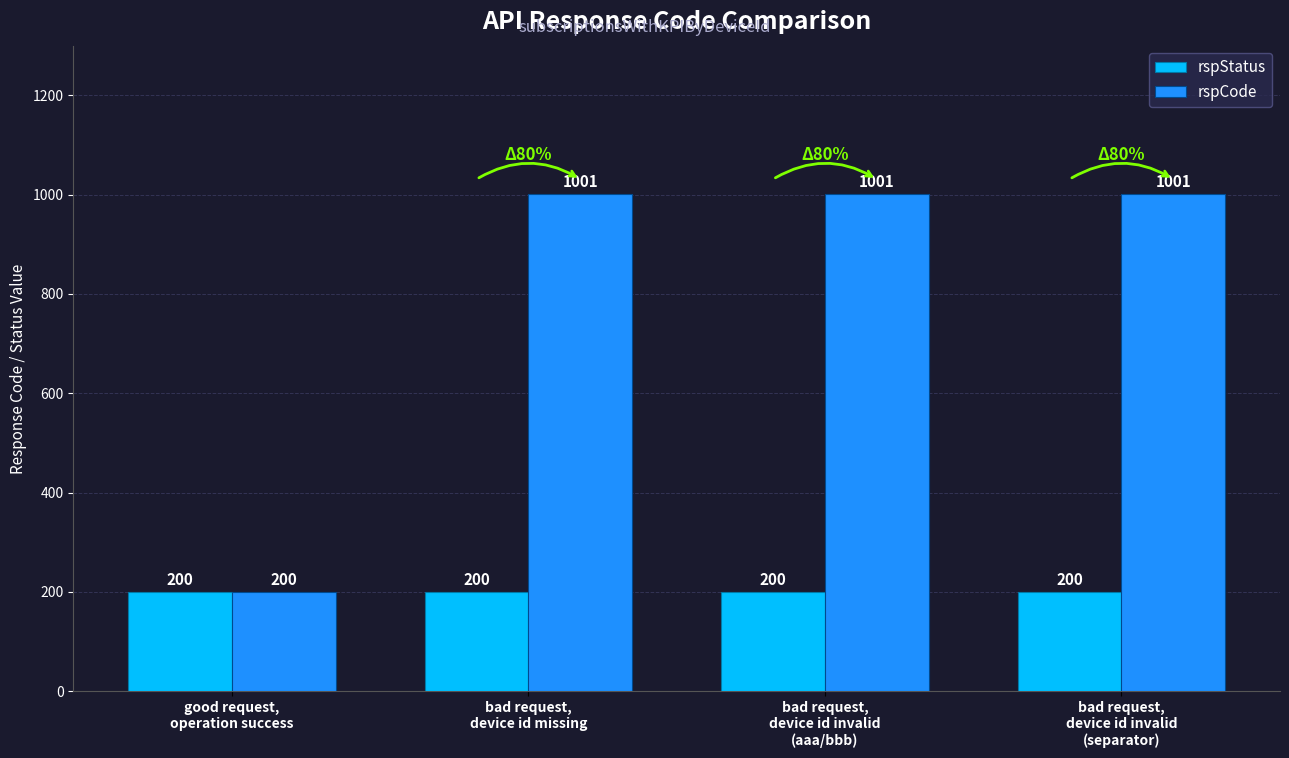

The rspStatus series shows 304 at good request,
operation success. True or false?

False